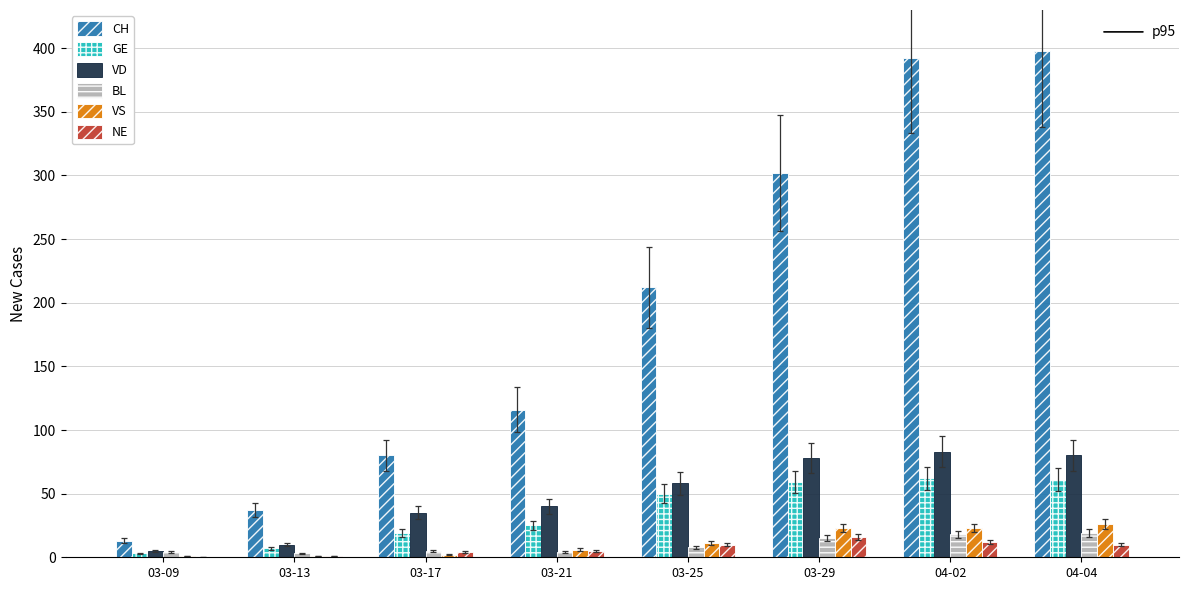

What is the greatest value displayed?

398